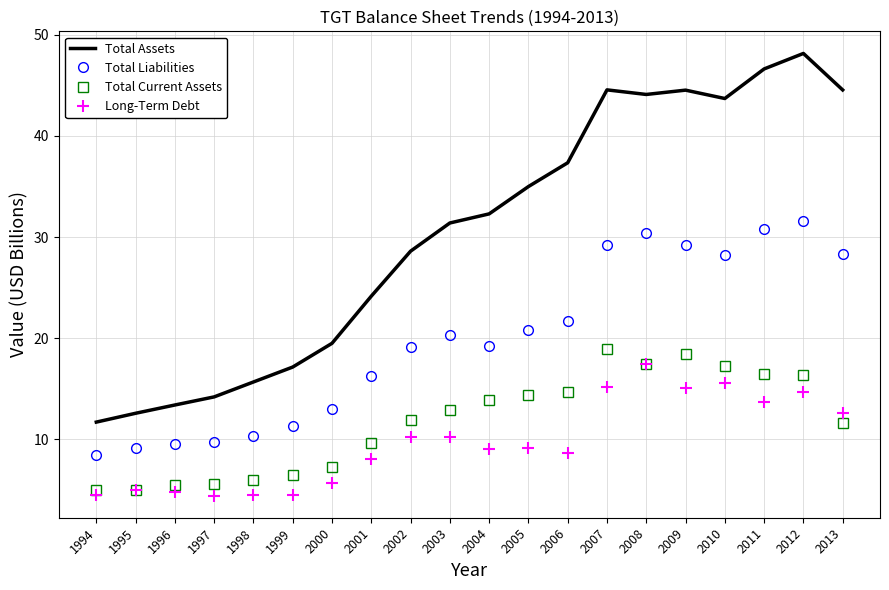

Read the Total Liabilities value at 2001.

16.3